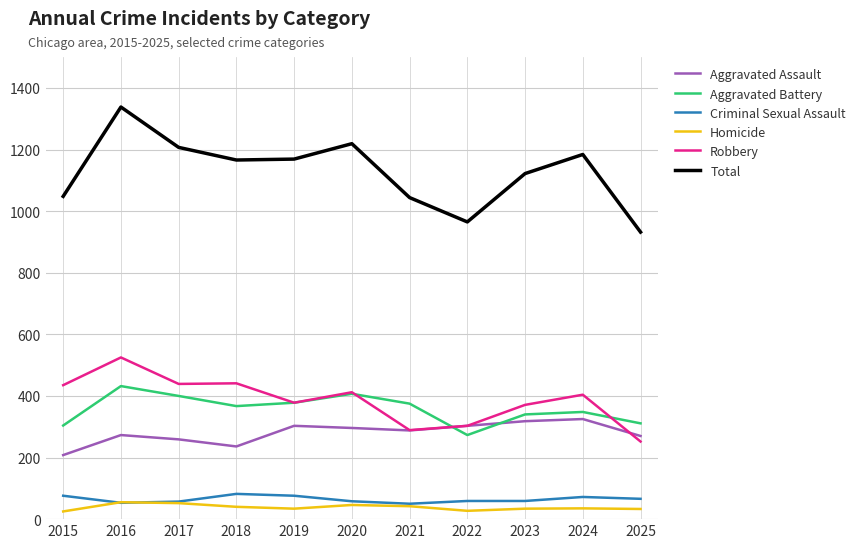

The Aggravated Assault series shows 270 at 2025. True or false?

True